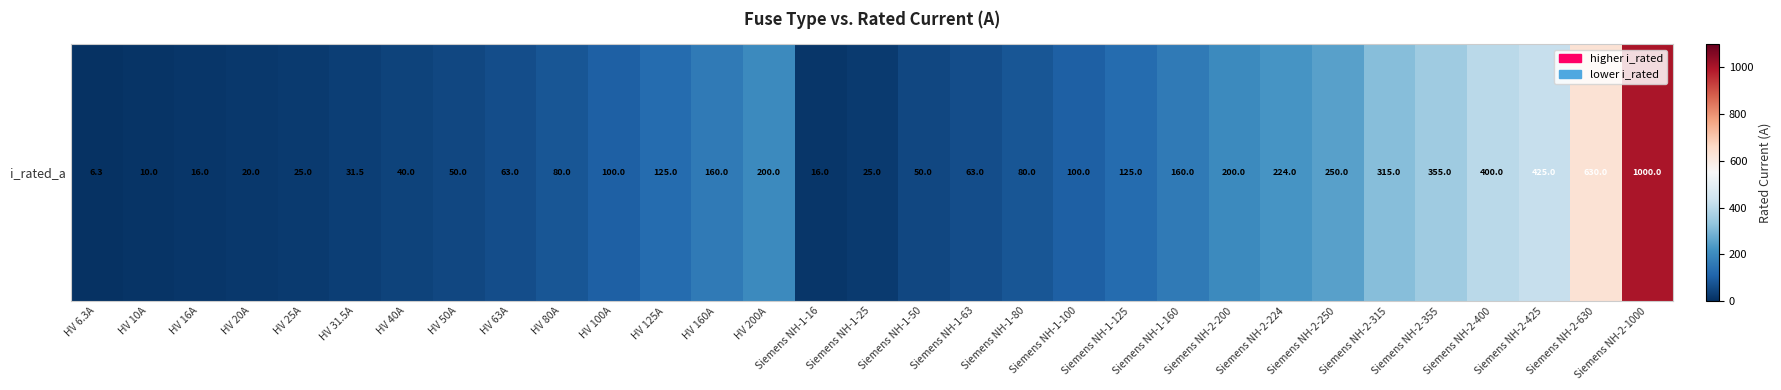

Is it true that the value at Siemens NH-2-250 is 383.4?

False